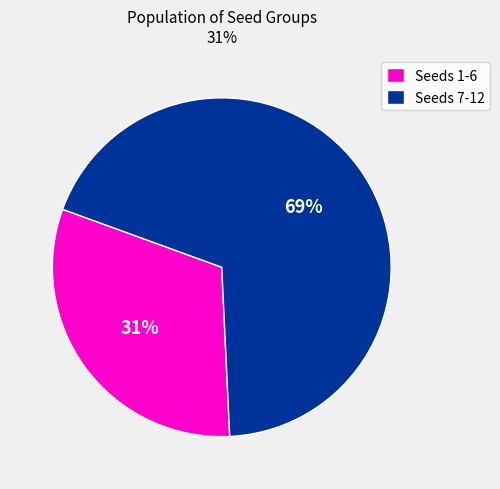

Which slice is the smallest?

Seeds 1-6